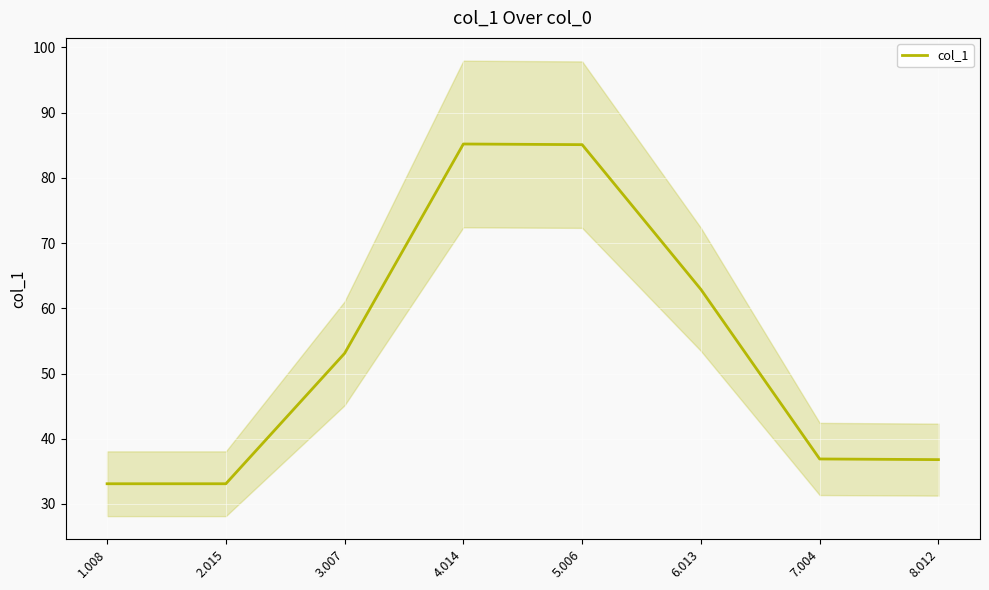

What is the sum of all values?

426.2